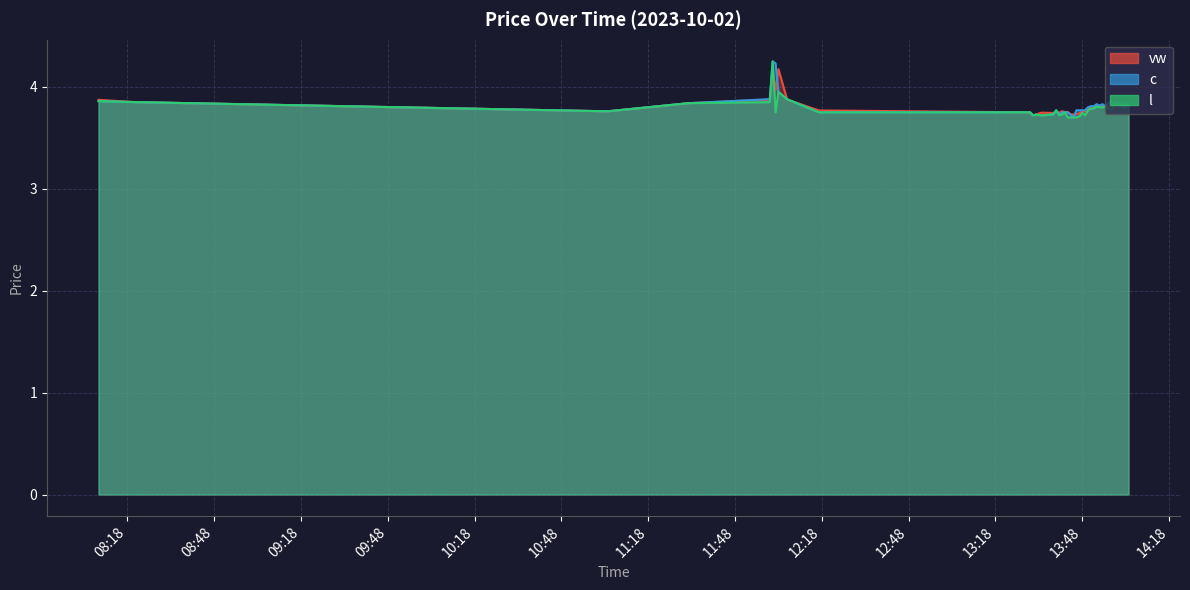

Is it true that vw equals 1.6 at 2023-10-02 13:55?

False